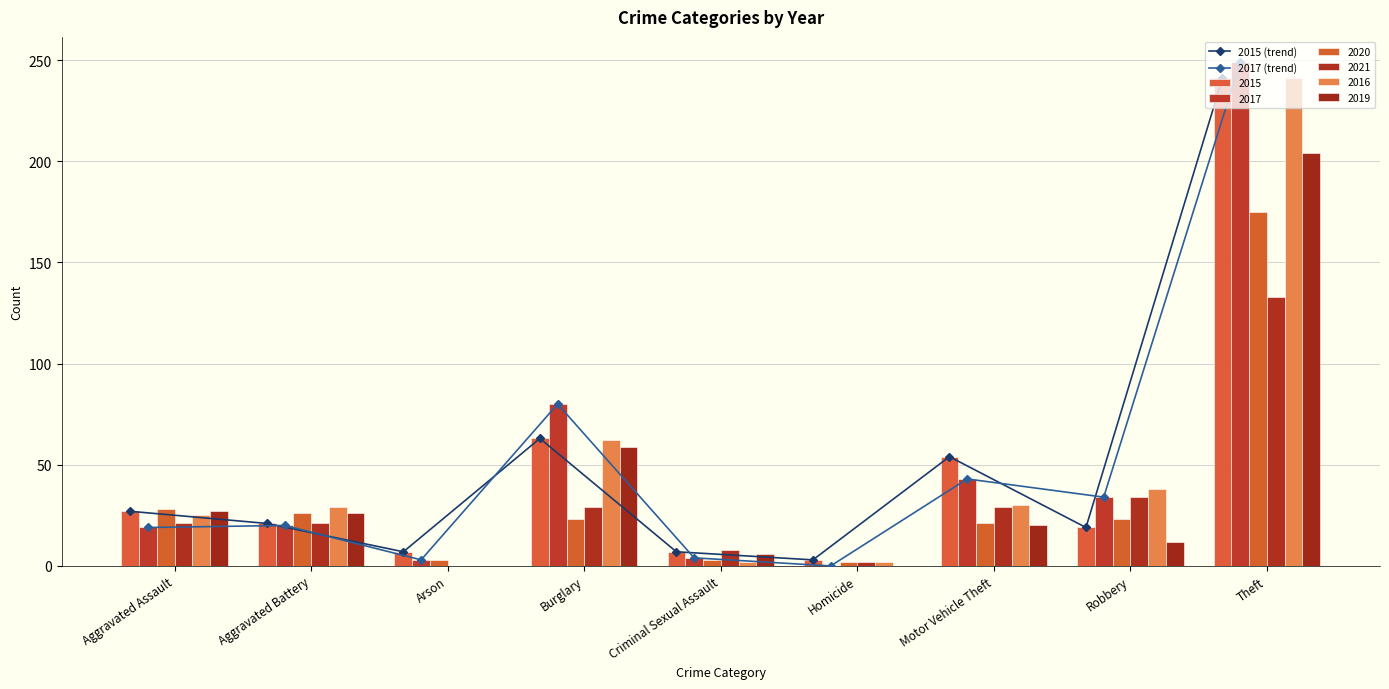

What is the value of the 2017 (trend) bar at the 4th from the left?

80